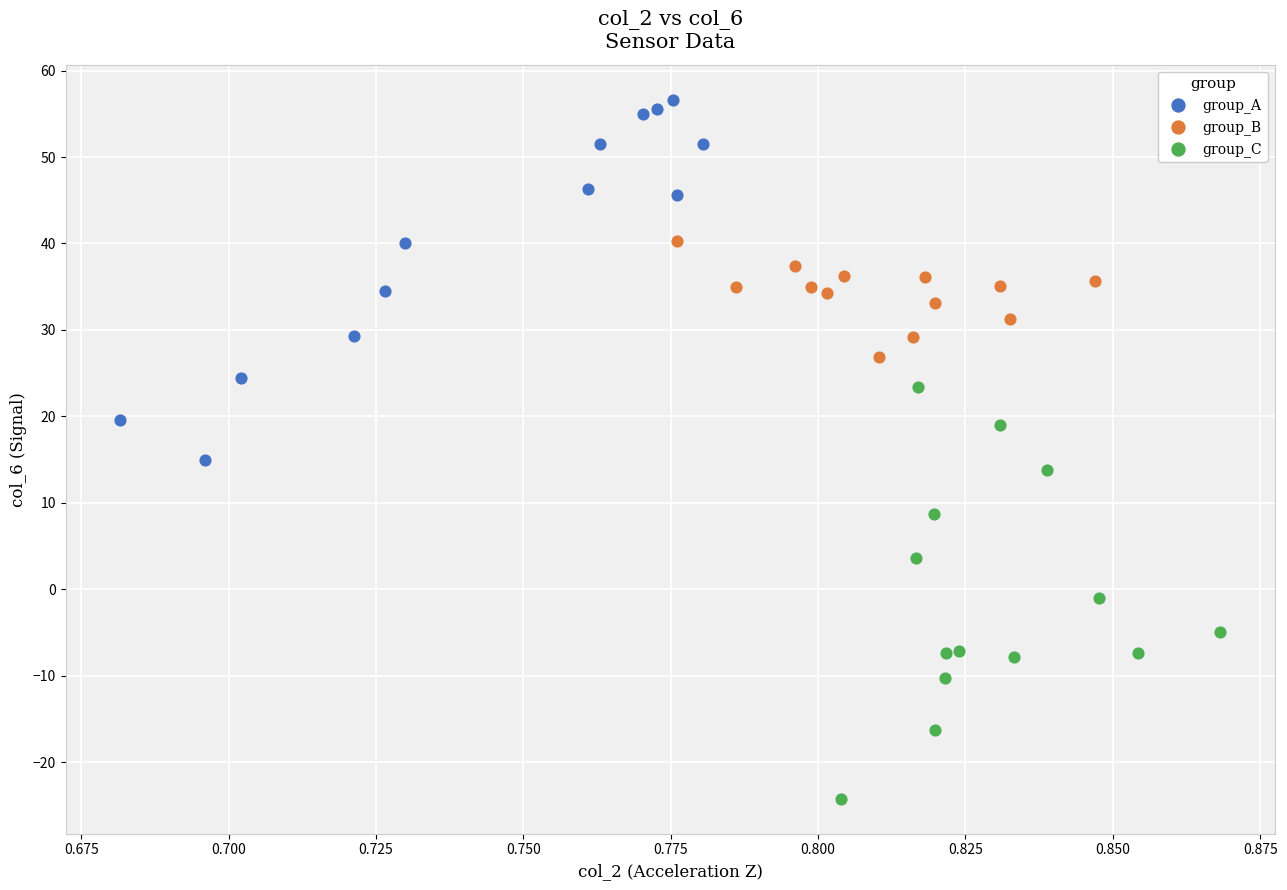

Which series contains the highest Y value?

group_A